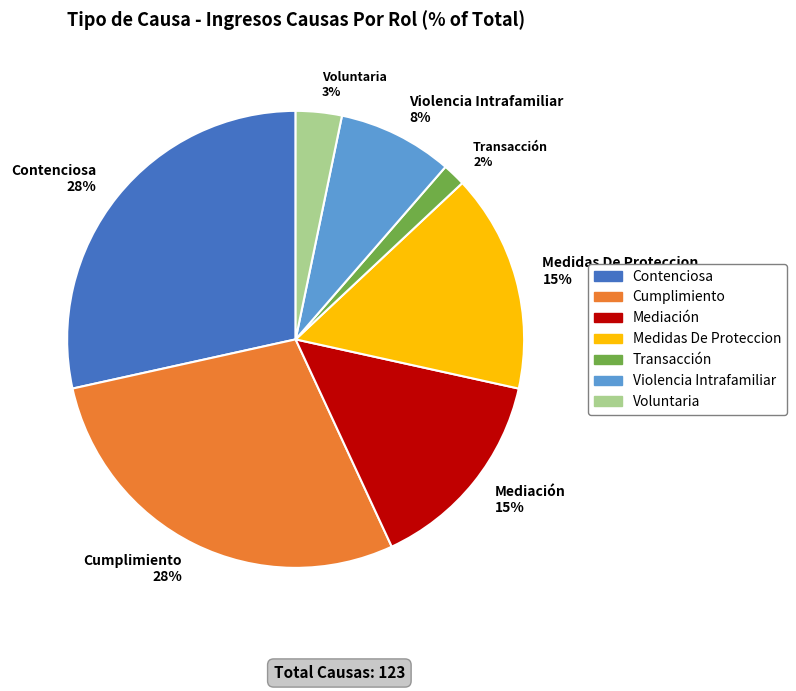

How many slices are in this pie chart?

7